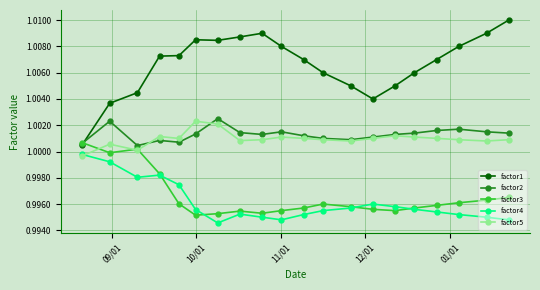

Which series has the largest range (max minus min)?

factor1